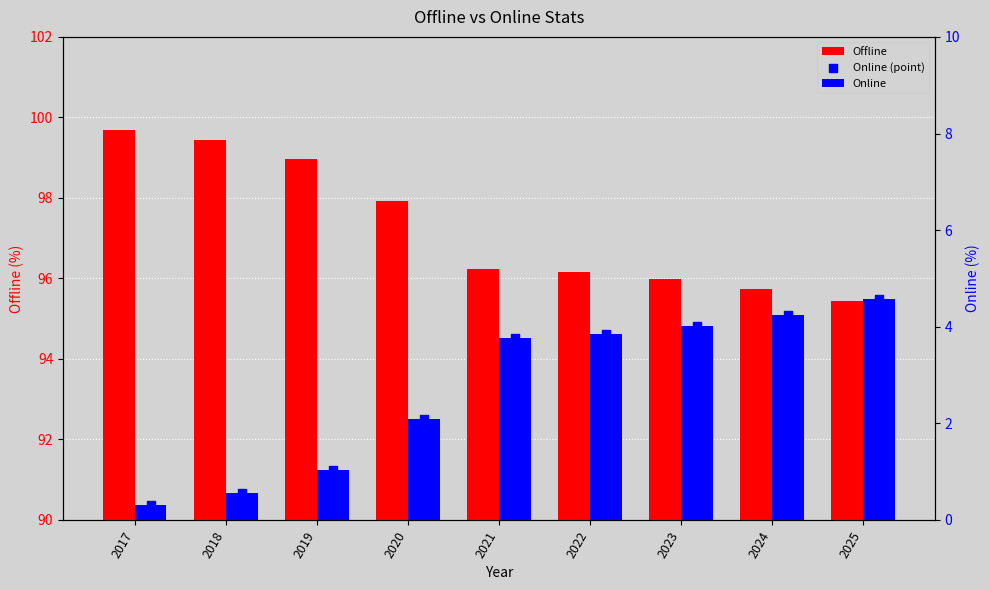

What is the total value across all series at 2017?

100.3